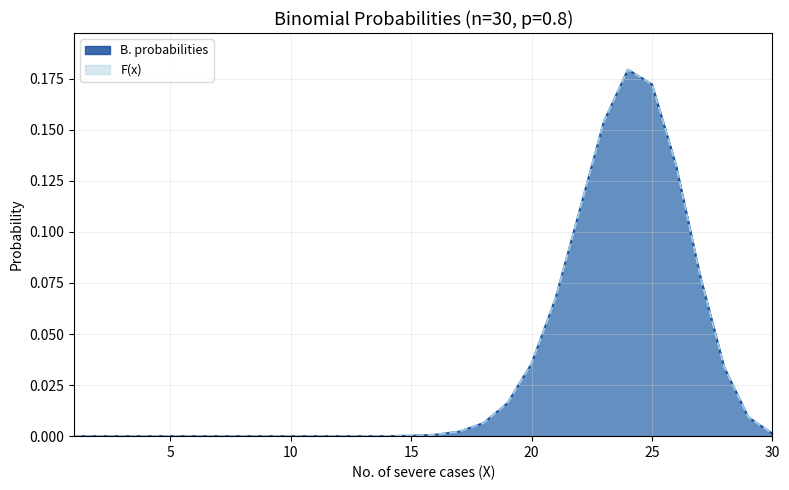

What is the sum of the F(x) values at 25 and 3?

0.2